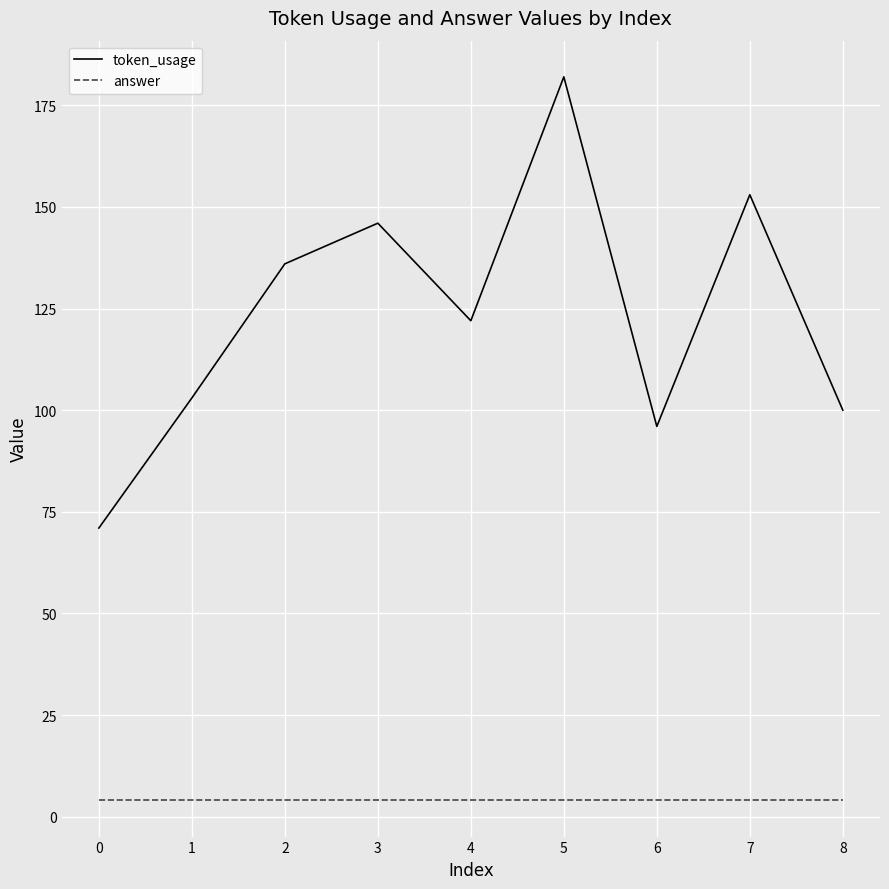

True or false: token_usage and answer intersect in this chart.

False